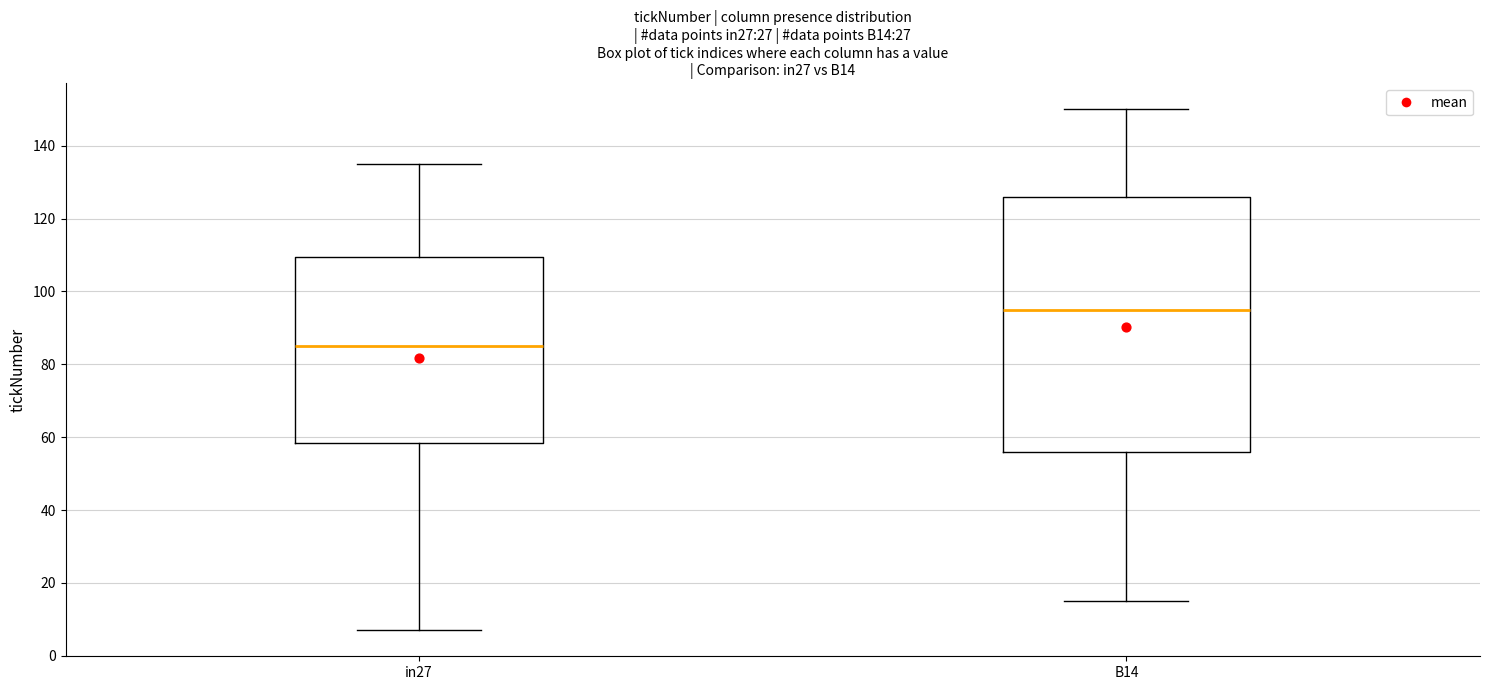

Which box is the tallest, from its lower edge to its upper edge?

B14